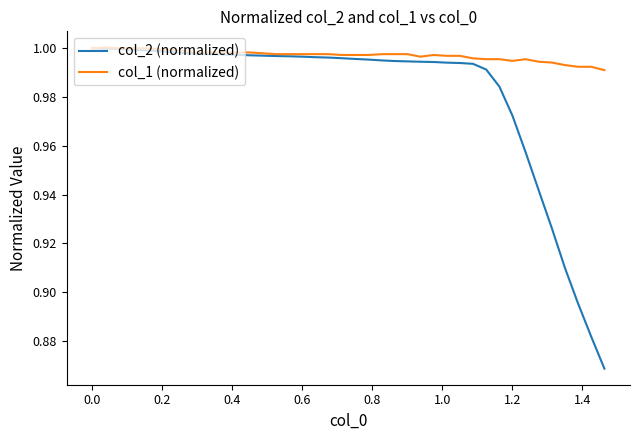

Which series has the widest spread of values?

col_2 (normalized)